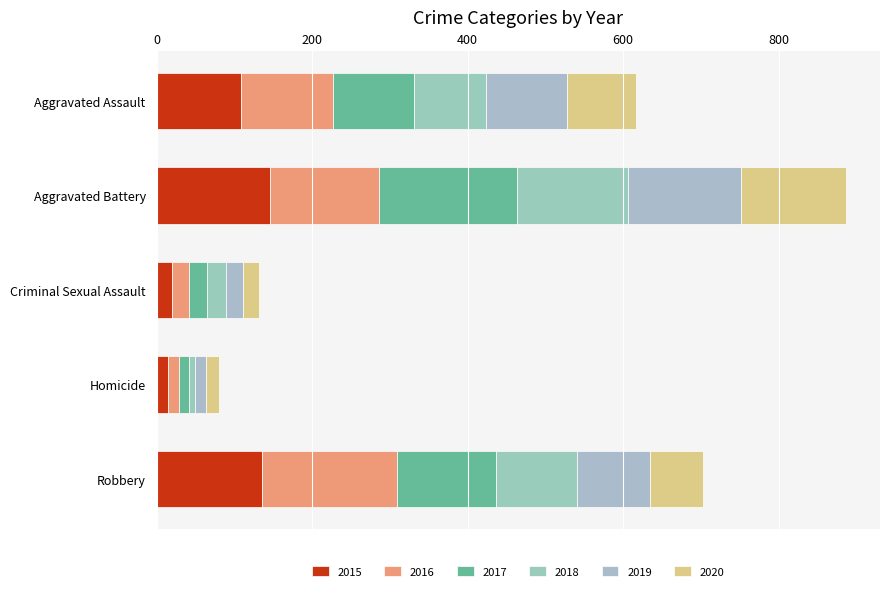

Is it true that 2017 equals 127 at Robbery?

True